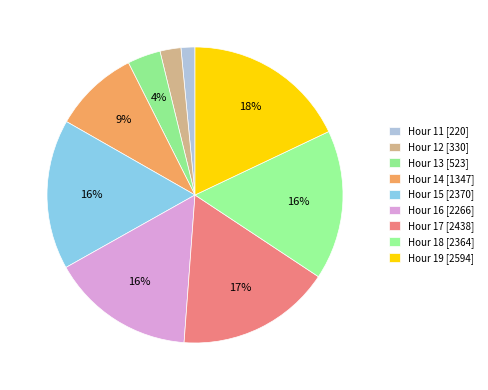

Count the number of slices in the pie.

9